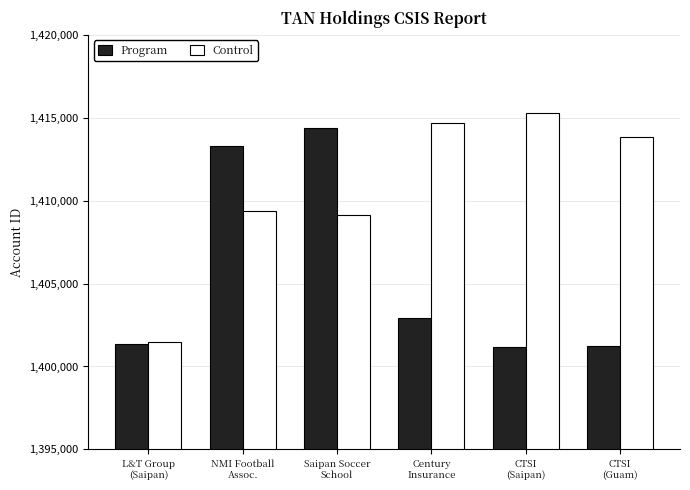

What is the difference between the maximum and minimum values in the Program series?

13187